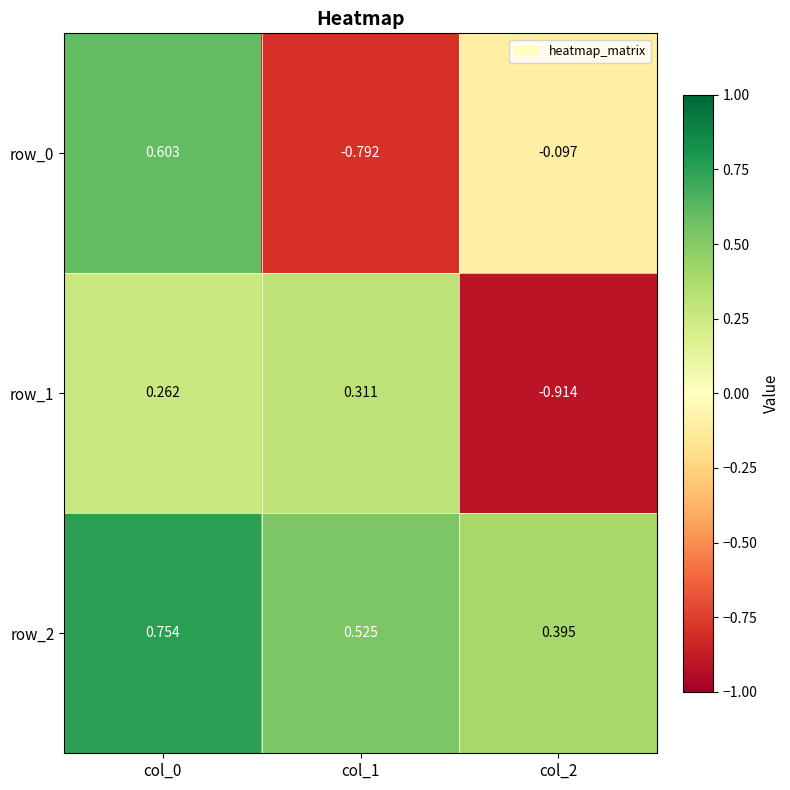

Between col_0 and col_2, which series saw the biggest shift?

row_1